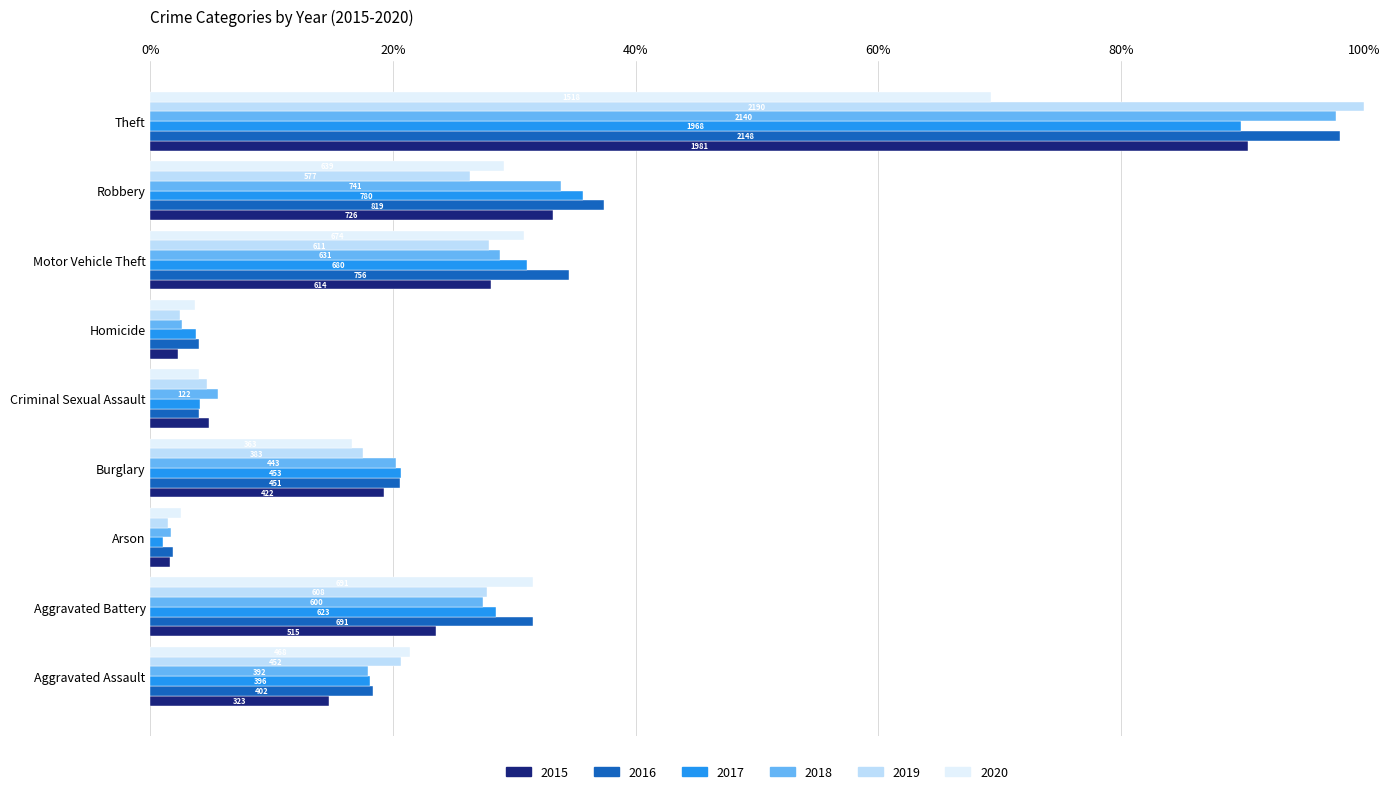

What are all the series names shown in the legend?

2015, 2016, 2017, 2018, 2019, 2020